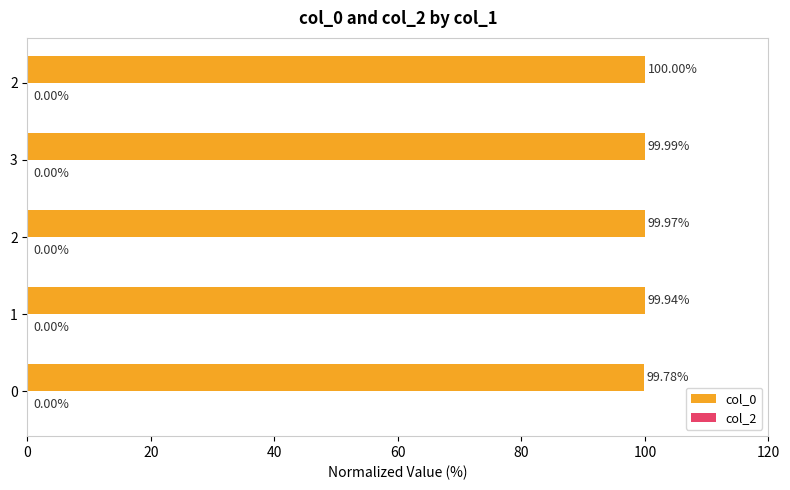

How many bars are there in total?

5